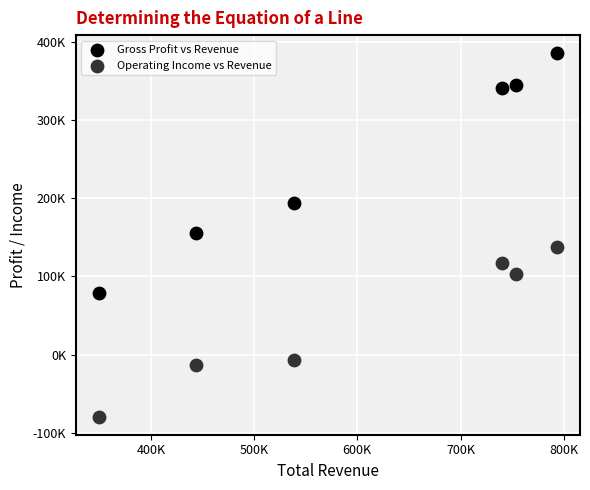

Which series reaches the minimum Y coordinate?

Operating Income vs Revenue